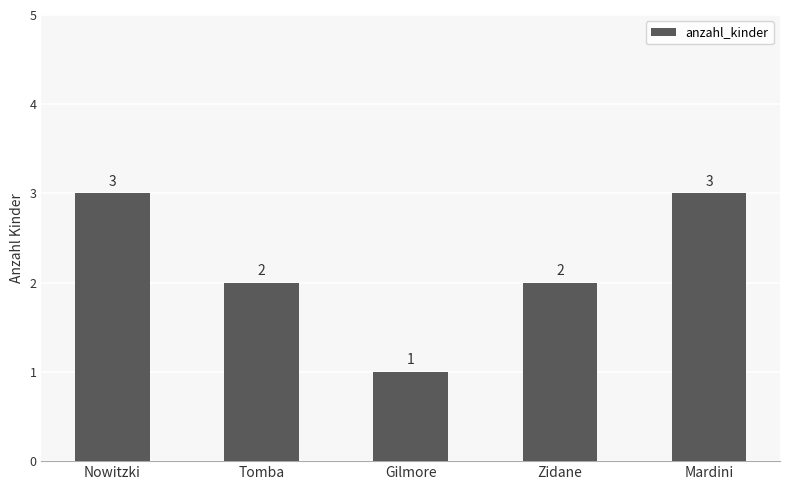

Reading left to right, transcribe all the data shown in this chart.

3	2	1	2	3